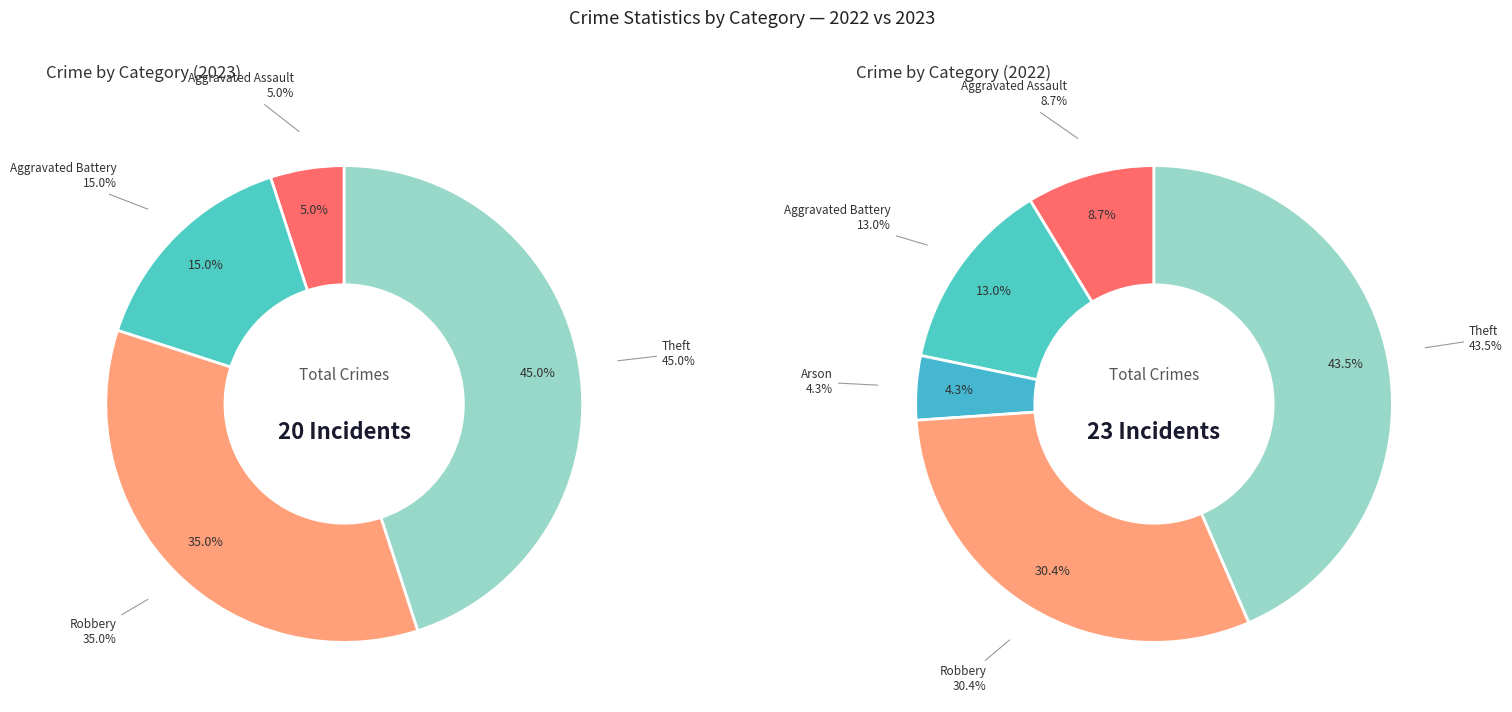

Does values_2023 account for over 50% of the chart?

No